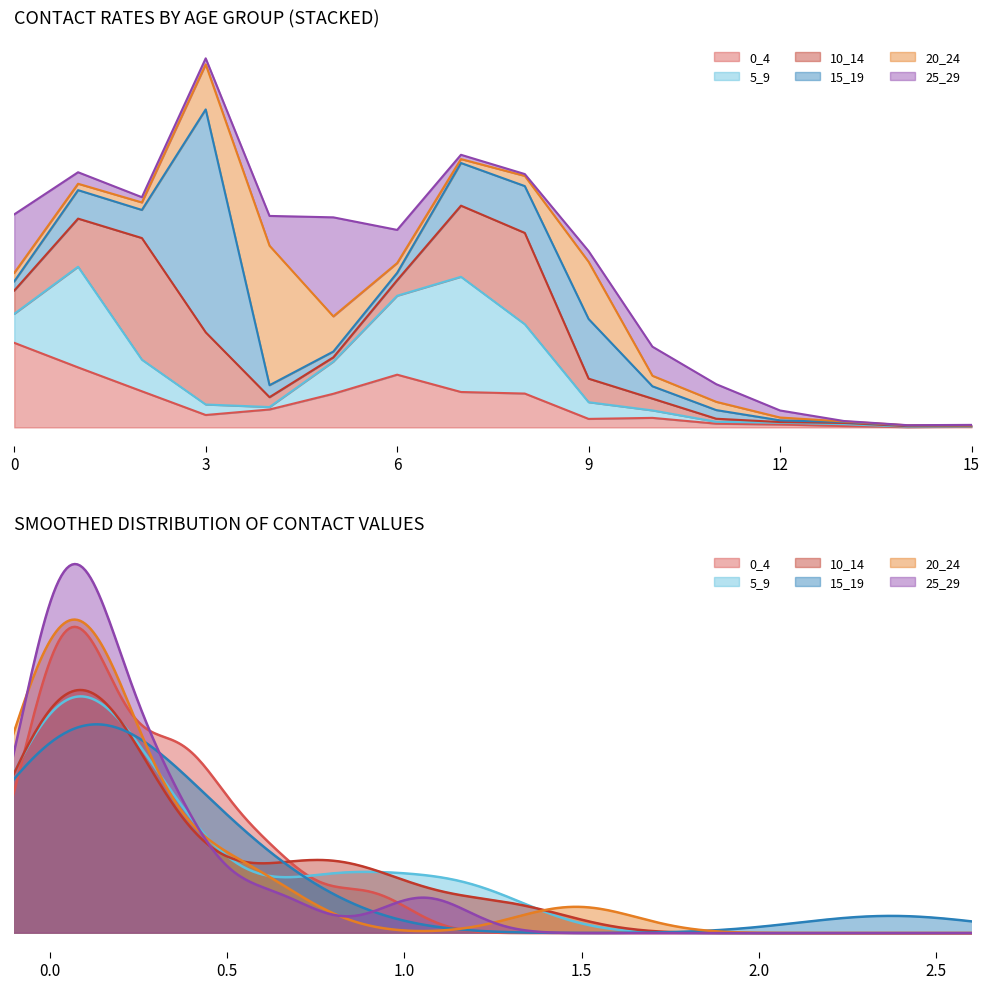

Reading left to right, list all the values displayed in this chart.

0_4: 0=0.9	1=0.6	2=0.4	3=0.1	4=0.2	5=0.4	6=0.6	7=0.4	8=0.4	9=0.1	10=0.1	11=0.0	12=0.0	13=0.0	14=0.0	15=0.0
5_9: 0=0.3	1=1.1	2=0.3	3=0.1	4=0.0	5=0.3	6=0.8	7=1.2	8=0.7	9=0.2	10=0.1	11=0.0	12=0.0	13=0.0	14=0.0	15=0.0
10_14: 0=0.2	1=0.5	2=1.3	3=0.8	4=0.1	5=0.0	6=0.2	7=0.8	8=1.0	9=0.3	10=0.1	11=0.0	12=0.0	13=0.0	14=0.0	15=0.0
15_19: 0=0.1	1=0.3	2=0.3	3=2.4	4=0.1	5=0.1	6=0.1	7=0.5	8=0.5	9=0.6	10=0.1	11=0.1	12=0.0	13=0.0	14=0.0	15=0.0
20_24: 0=0.1	1=0.1	2=0.1	3=0.5	4=1.5	5=0.4	6=0.1	7=0.0	8=0.1	9=0.6	10=0.1	11=0.1	12=0.0	13=0.0	14=0.0	15=0.0
25_29: 0=0.6	1=0.1	2=0.1	3=0.1	4=0.3	5=1.1	6=0.4	7=0.0	8=0.0	9=0.1	10=0.3	11=0.2	12=0.1	13=0.0	14=0.0	15=0.0